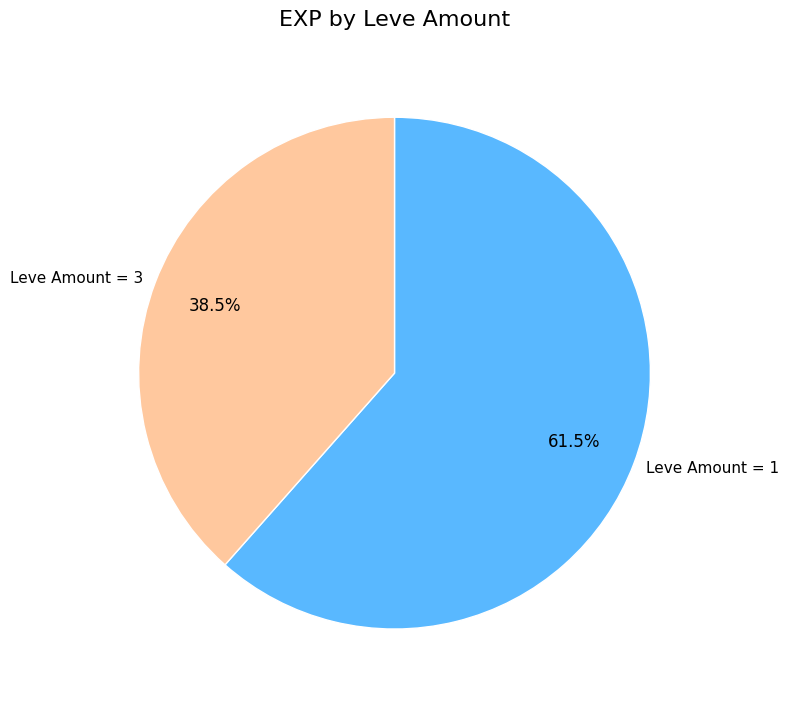

To the nearest percent, what is the average slice percentage?

50%